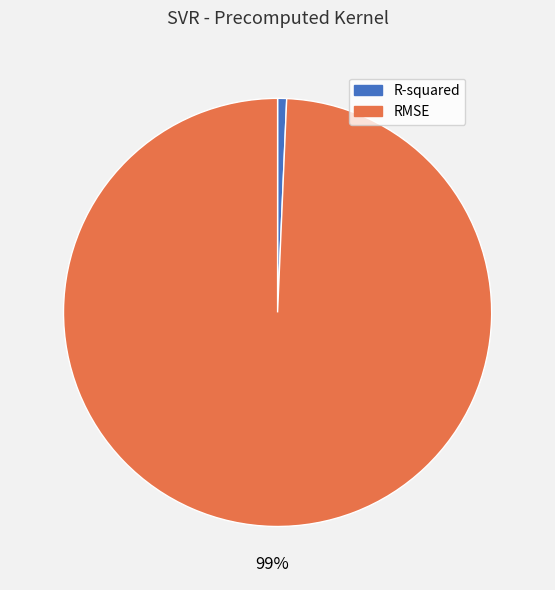

To the nearest percent, what is the average slice percentage?

50%